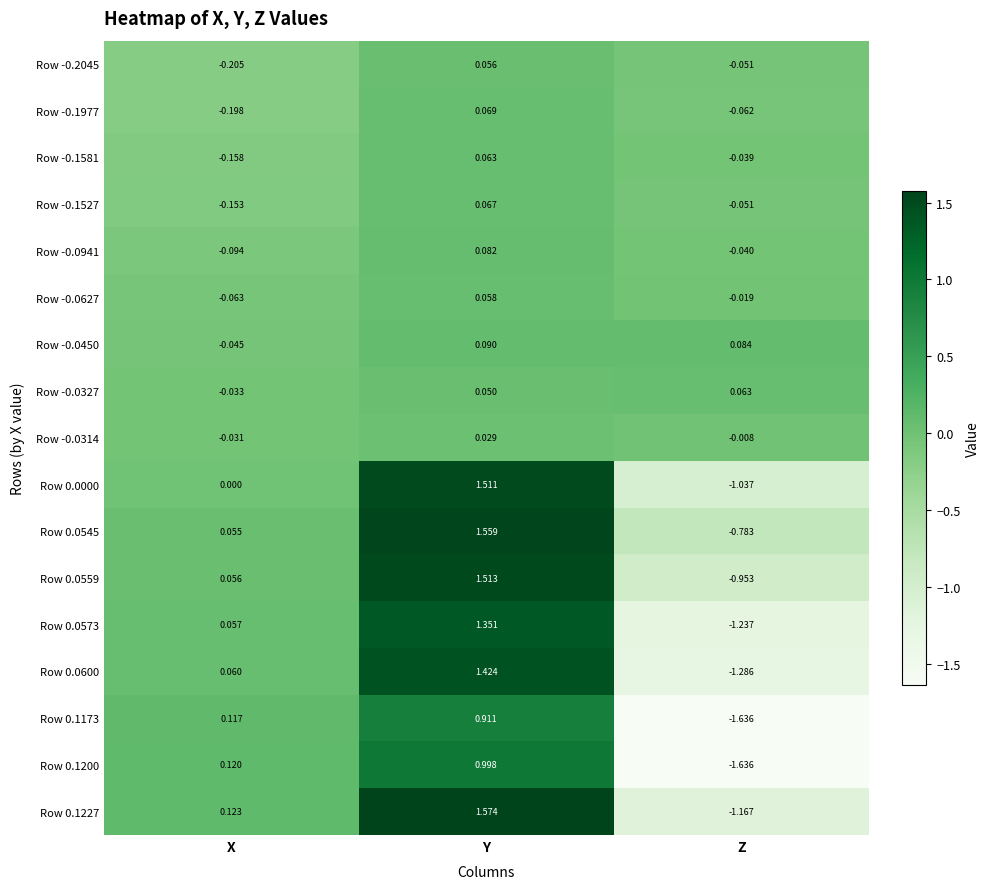

Which label corresponds to the largest value in the chart?

Y